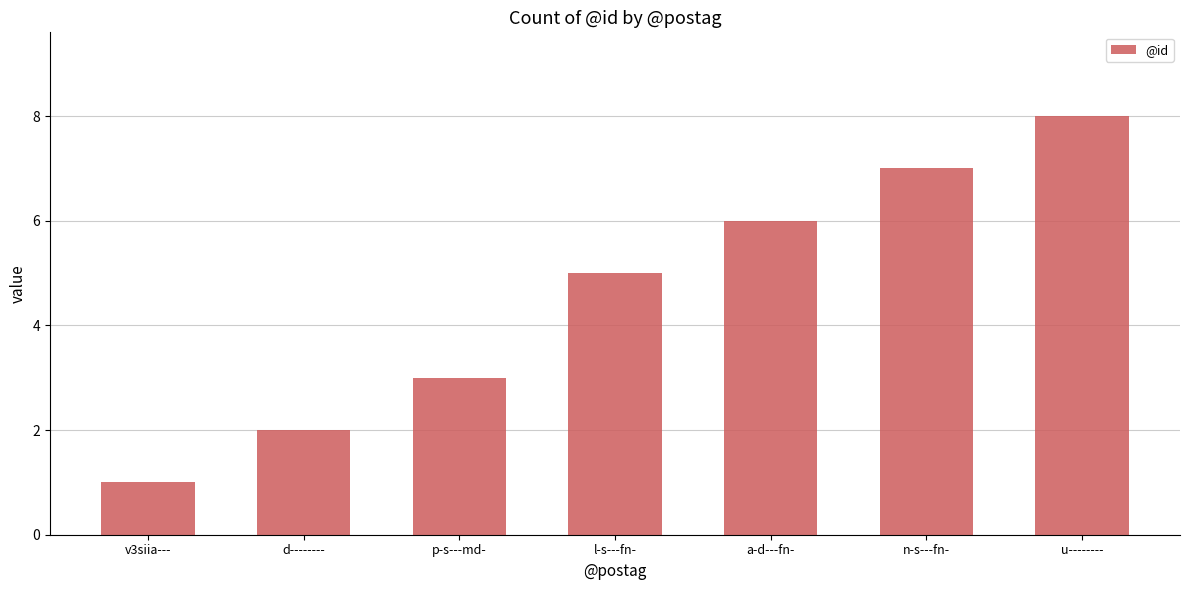

True or false: the data shows 8 at u--------.

True